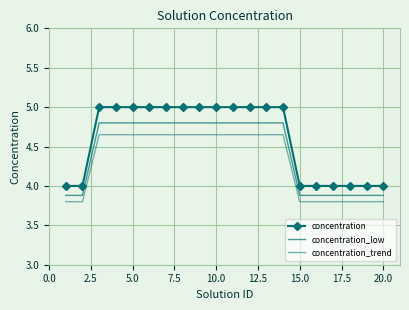

Is this an area chart (filled region under the line)?

No